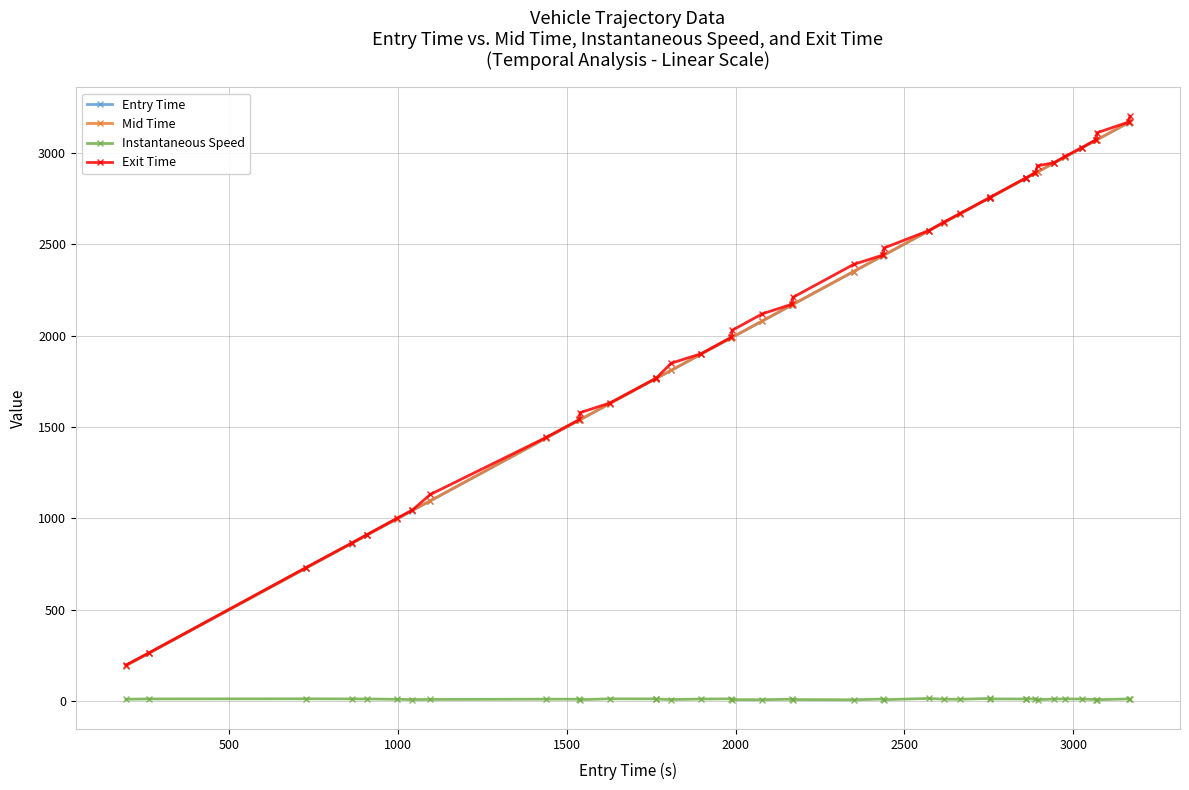

What is the value of the Exit Time point at the 39th from the left?

3167.8